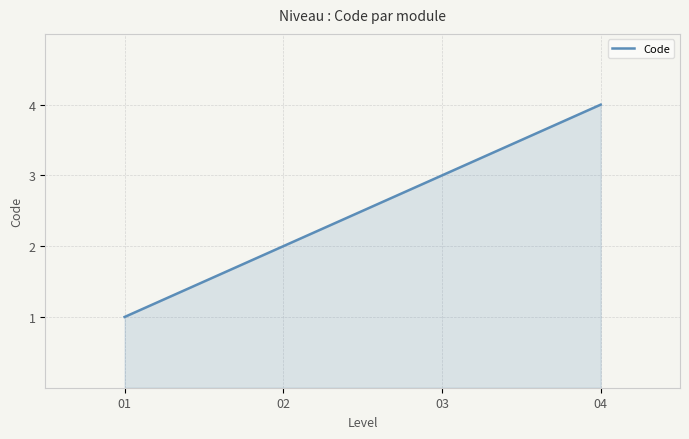

What is the difference between the second highest and minimum values?

3.0